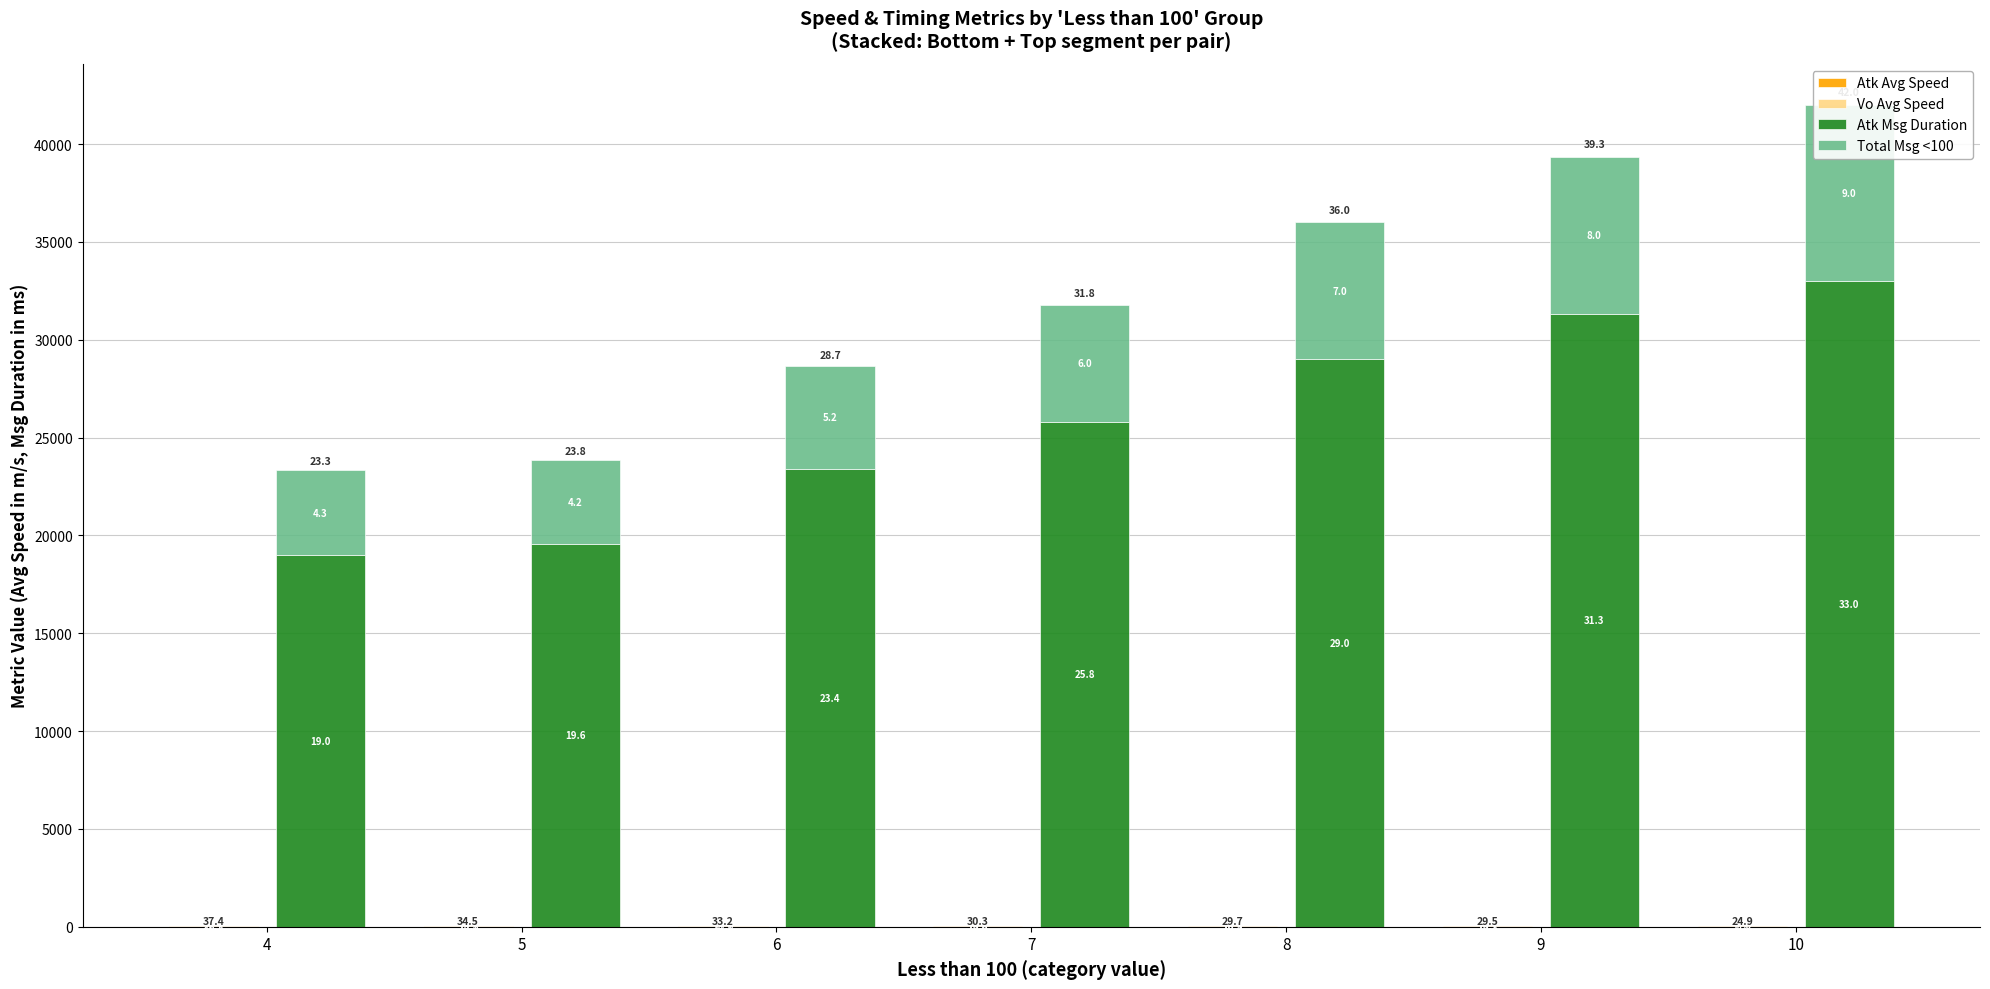

The Atk Msg Duration series shows 19583.3 at 5. True or false?

True